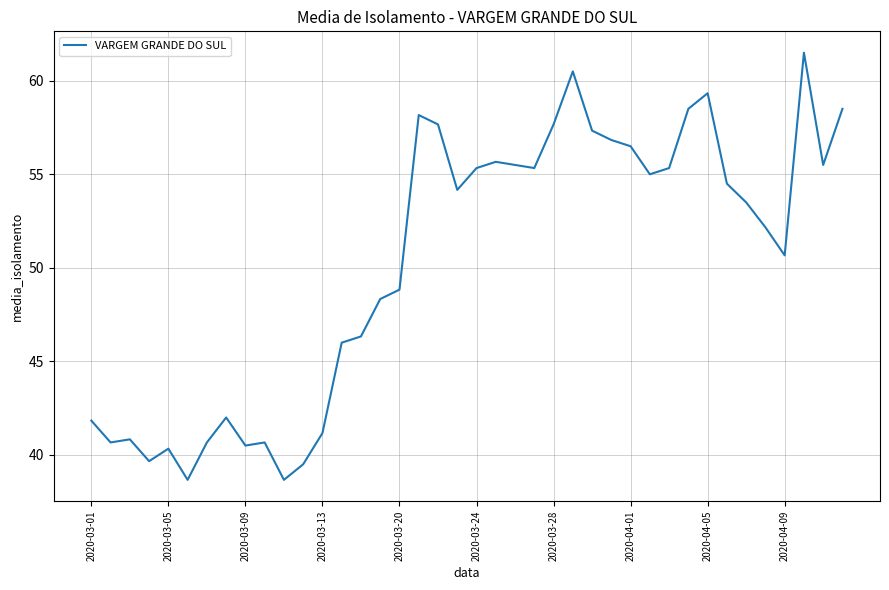

Reading right to left, list all the values displayed in this chart.

58.5	55.5	61.5	50.7	52.2	53.5	54.5	59.3	58.5	55.3	55.0	56.5	56.8	57.3	60.5	57.7	55.3	55.5	55.7	55.3	54.2	57.7	58.2	48.8	48.3	46.3	46.0	41.2	39.5	38.7	40.7	40.5	42.0	40.7	38.7	40.3	39.7	40.8	40.7	41.8